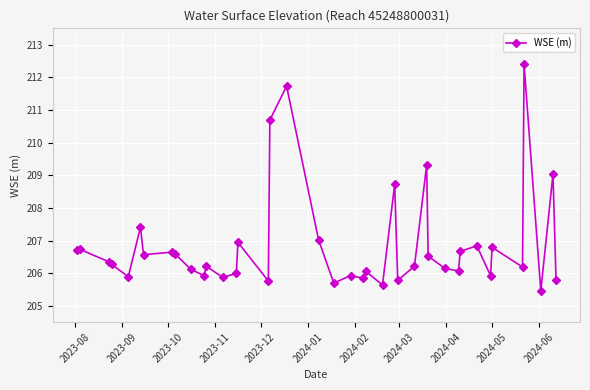

How many interior local valleys (lower than both neighbors) does the data have?

13